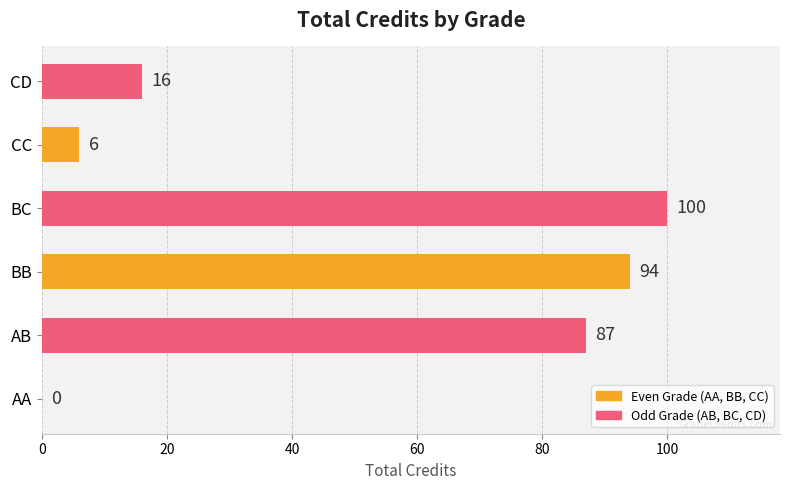

What is the sum of all values?

303